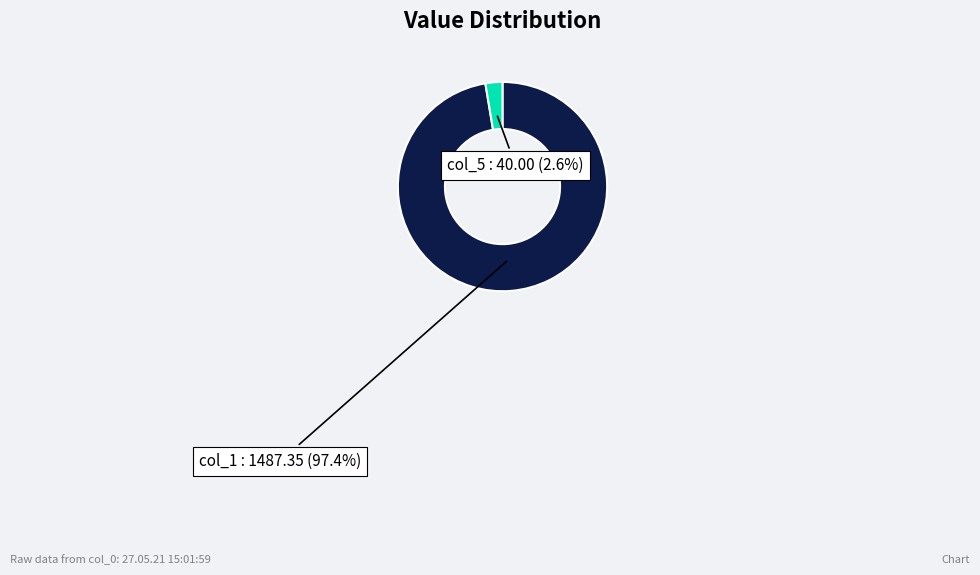

Rank the categories by value from lowest to highest.

col_5, col_1